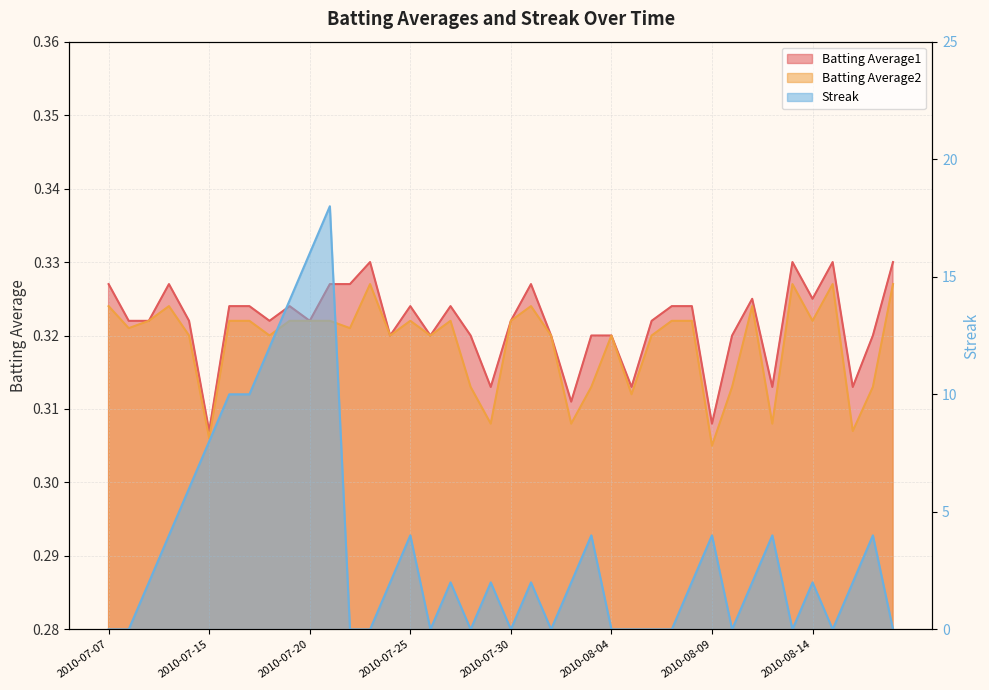

Reading left to right, list all the values displayed in this chart.

Batting Average1: 0.3	0.3	0.3	0.3	0.3	0.3	0.3	0.3	0.3	0.3	0.3	0.3	0.3	0.3	0.3	0.3	0.3	0.3	0.3	0.3	0.3	0.3	0.3	0.3	0.3	0.3	0.3	0.3	0.3	0.3	0.3	0.3	0.3	0.3	0.3	0.3	0.3	0.3	0.3	0.3
Batting Average2: 0.3	0.3	0.3	0.3	0.3	0.3	0.3	0.3	0.3	0.3	0.3	0.3	0.3	0.3	0.3	0.3	0.3	0.3	0.3	0.3	0.3	0.3	0.3	0.3	0.3	0.3	0.3	0.3	0.3	0.3	0.3	0.3	0.3	0.3	0.3	0.3	0.3	0.3	0.3	0.3
Streak: 0.0	0.0	2.0	4.0	6.0	8.0	10.0	10.0	12.0	14.0	16.0	18.0	0.0	0.0	2.0	4.0	0.0	2.0	0.0	2.0	0.0	2.0	0.0	2.0	4.0	0.0	0.0	0.0	0.0	2.0	4.0	0.0	2.0	4.0	0.0	2.0	0.0	2.0	4.0	0.0